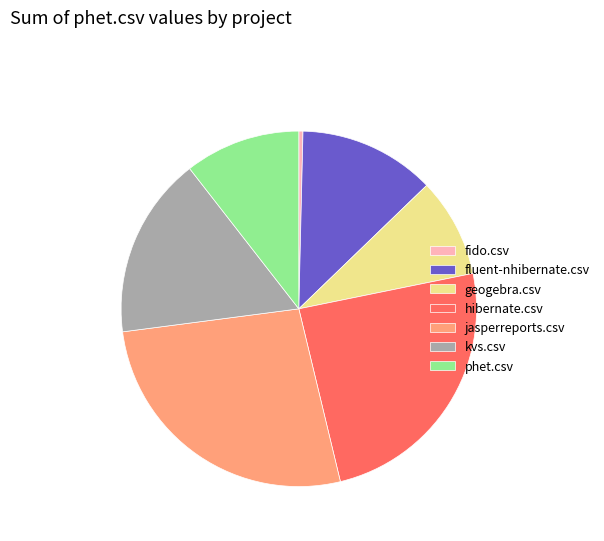

Is the sum of fido.csv and kvs.csv greater than half?

No